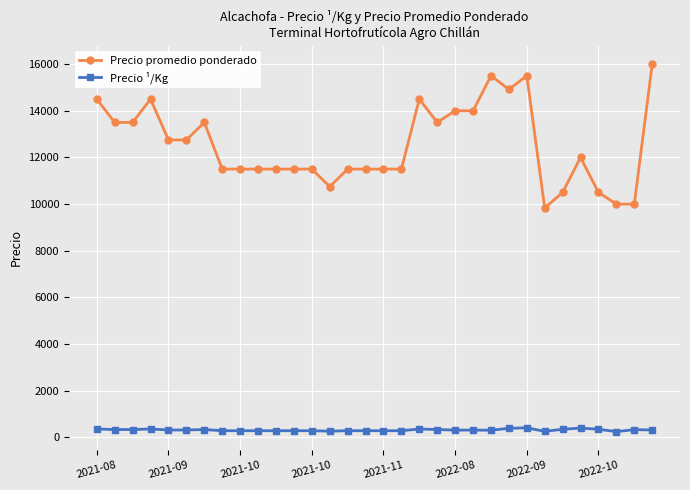

What is the difference between the maximum and second lowest values in the Precio promedio ponderado series?

6000.0